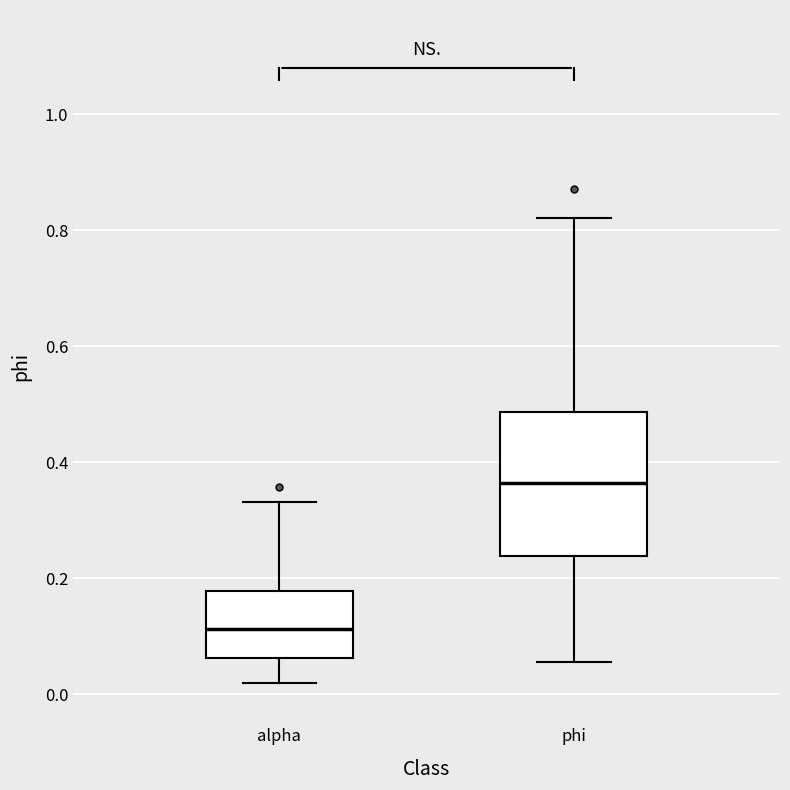

Which box's median line is the highest?

phi